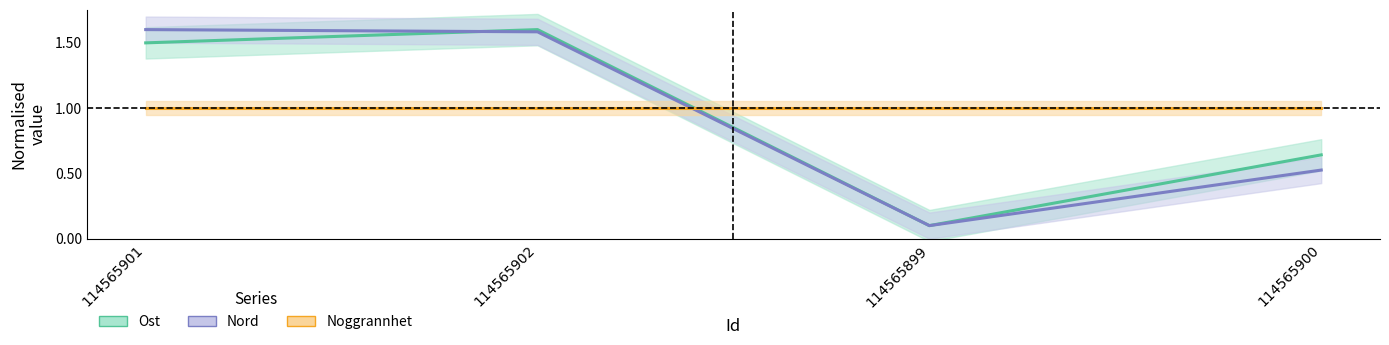

What is the lowest value of the Noggrannhet series?

1.0